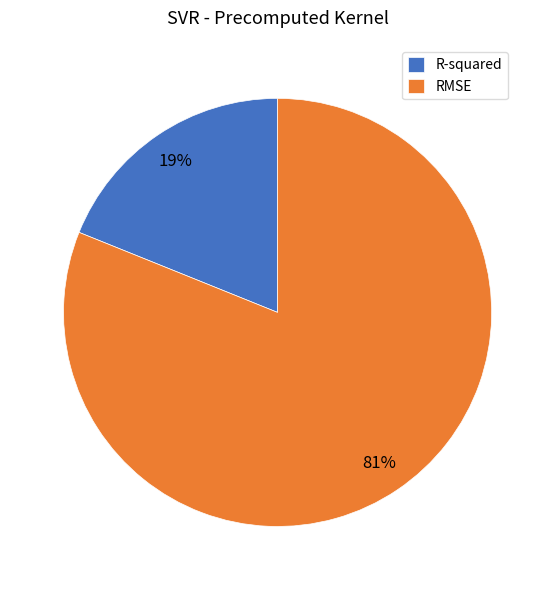

To the nearest percent, what is the difference between the RMSE and R-squared slice percentages?

62%